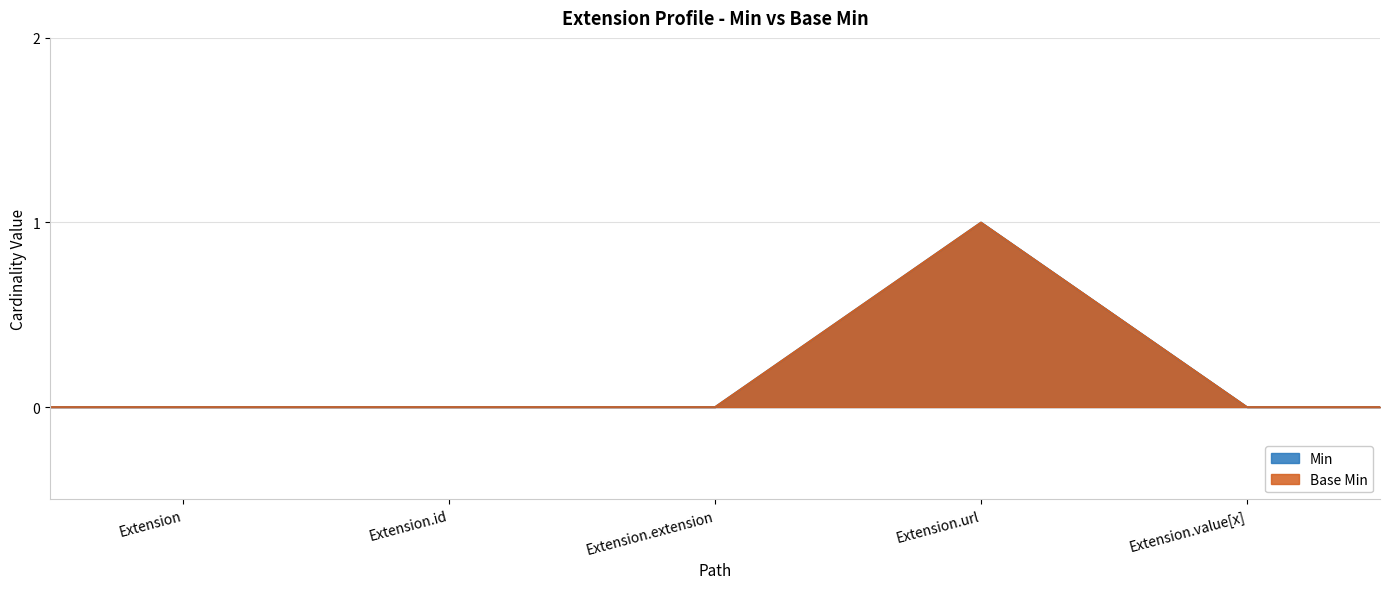

Reading right to left, list all the values displayed in this chart.

Min: 0	1	0	0	0
Base Min: 0	1	0	0	0